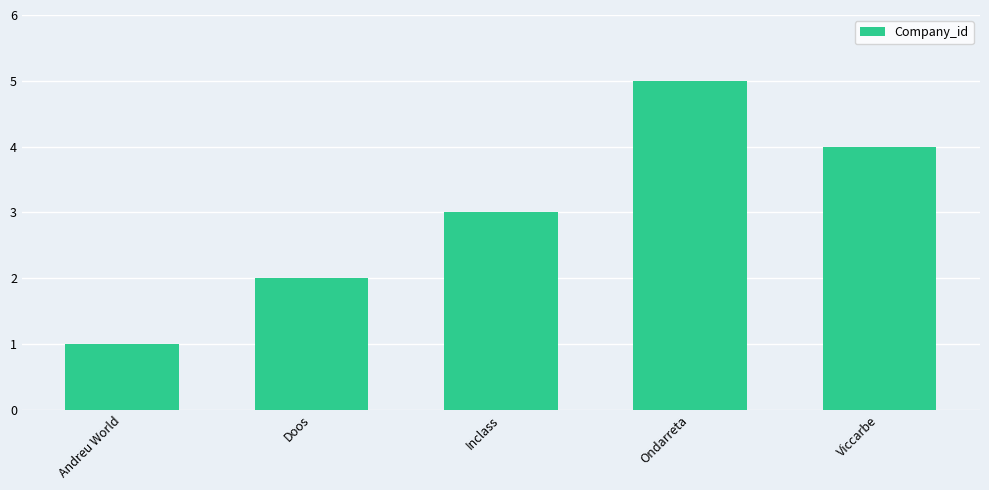

What is the sum of the values at Andreu World and Ondarreta?

6